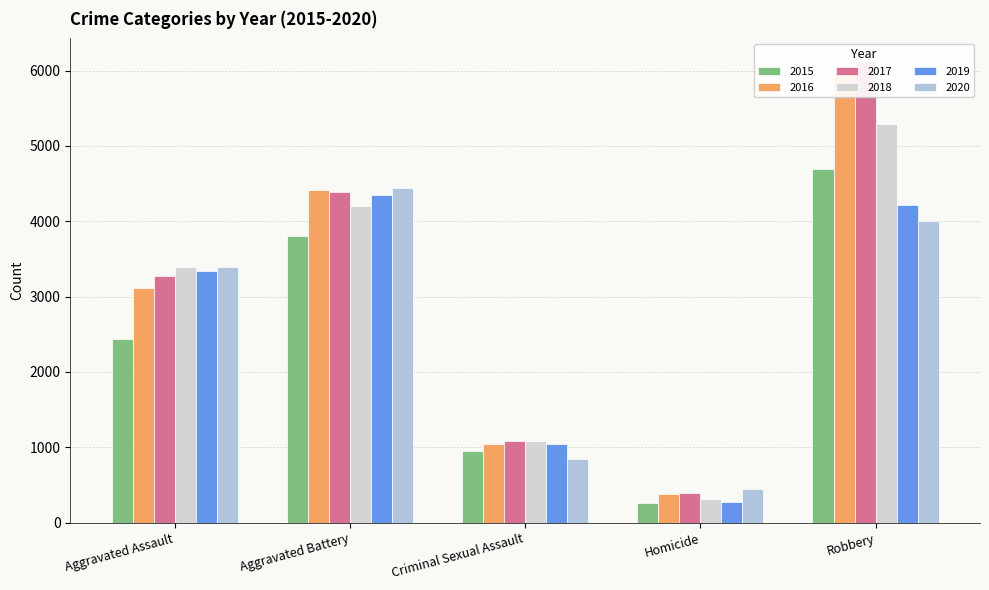

At which label does 2018 reach its peak?

Robbery